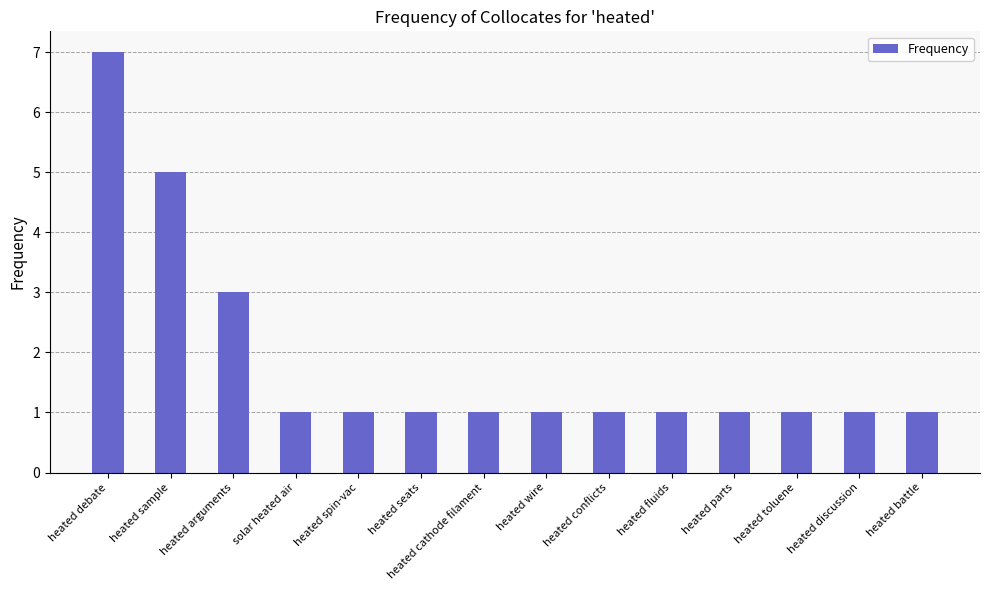

What is the label of the 12th bar from the right?

heated arguments